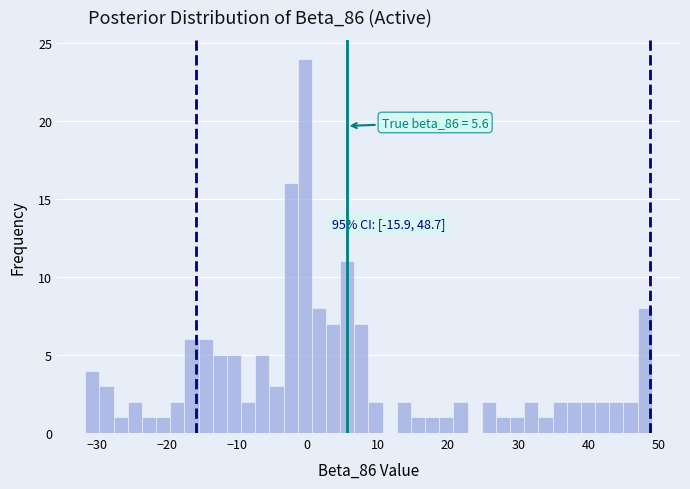

Around what value on the x-axis is the tallest bar? Give the approximate position of its centre, as read against the axis.

0